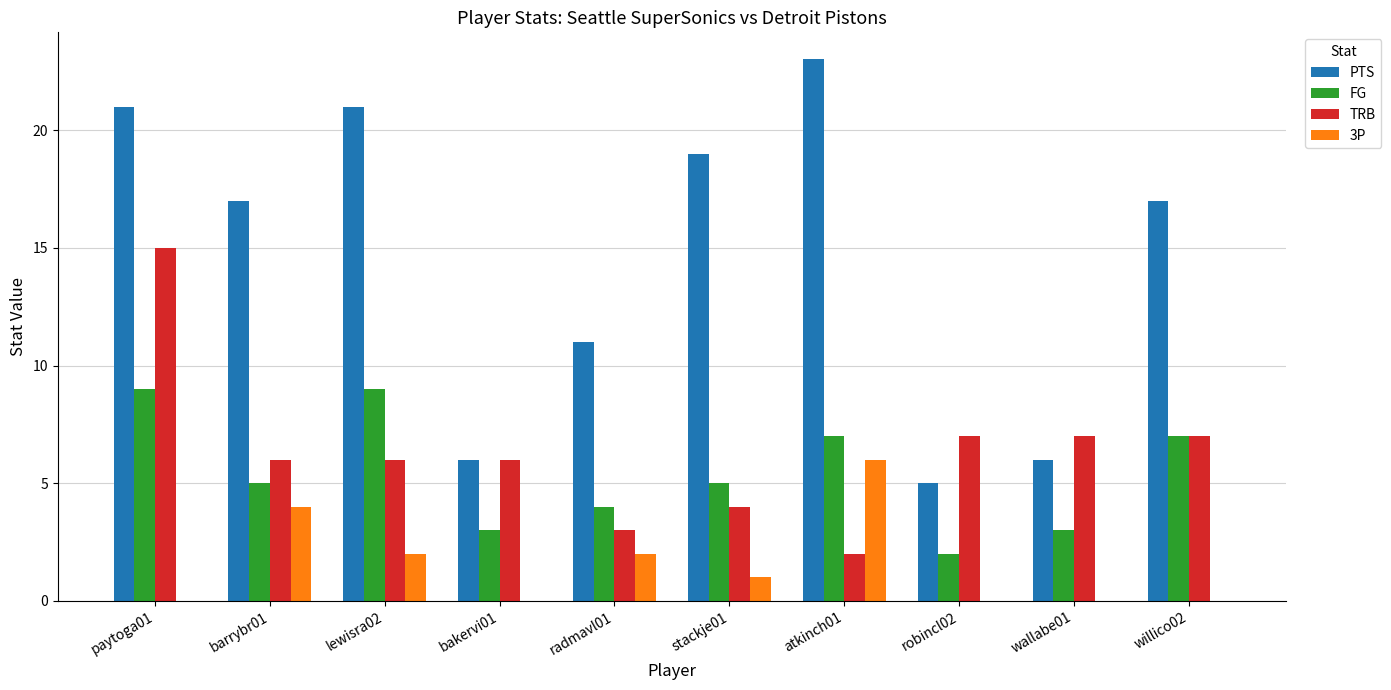

Count the number of data series in this chart.

4